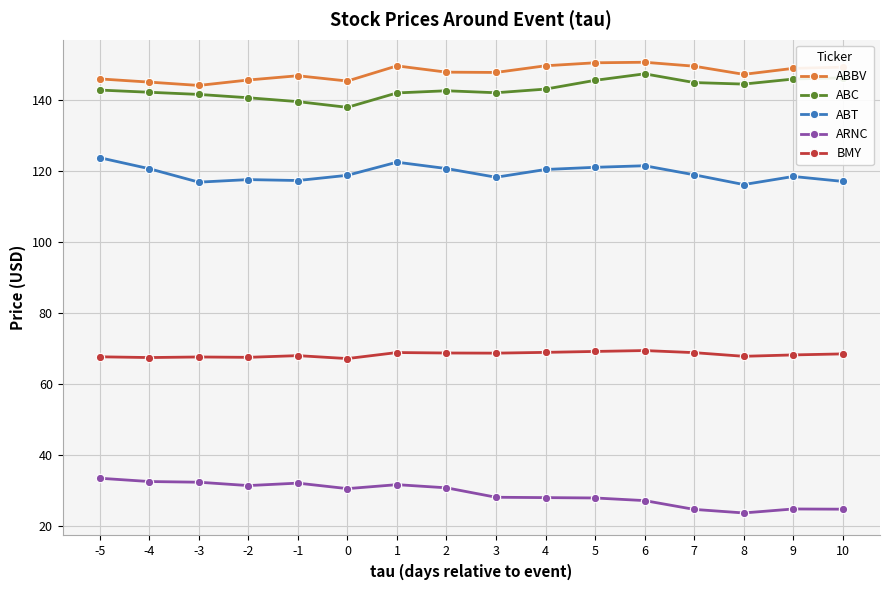

At -1, list the series in order from smallest to largest.

ARNC, BMY, ABT, ABC, ABBV